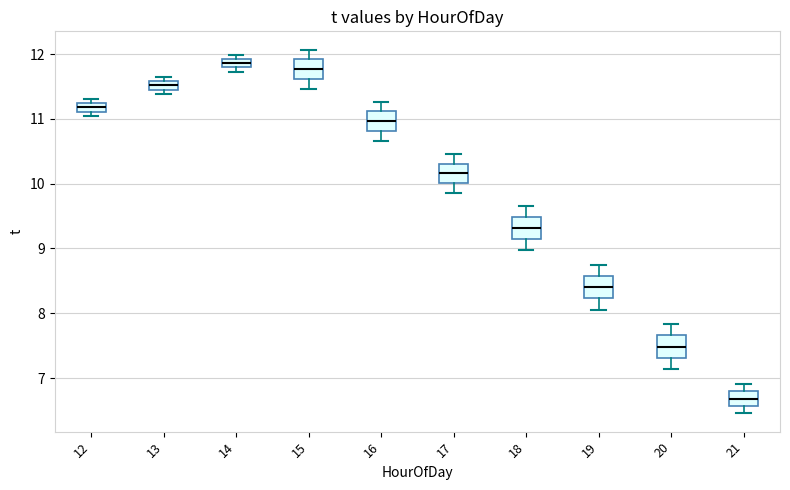

Where is the lower edge of the box at x = 12 on the y-axis? The values are not printed on the chart, so give them approximately, as read against the axis.

11.1